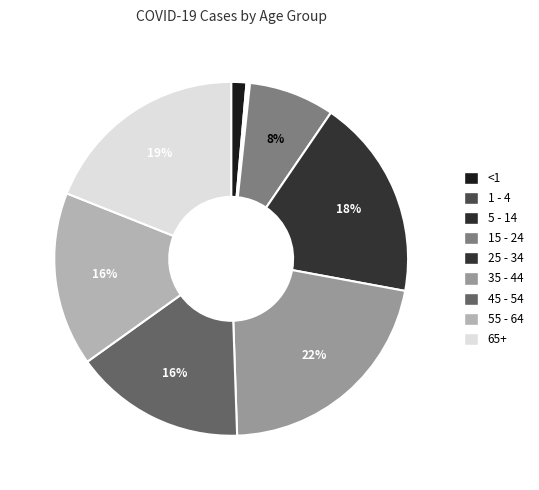

The <1 slice represents 11% of the pie. True or false?

False